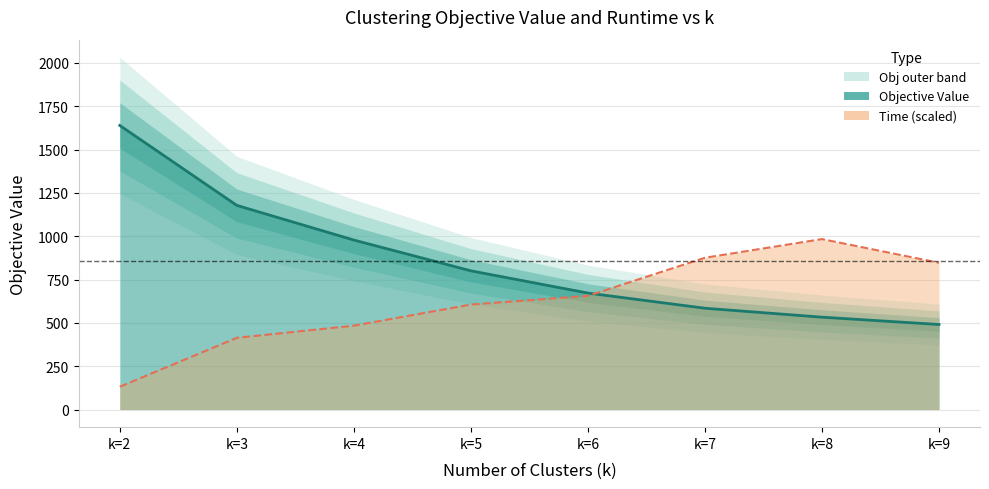

Which category has the highest value in the k=5 series?

k=2